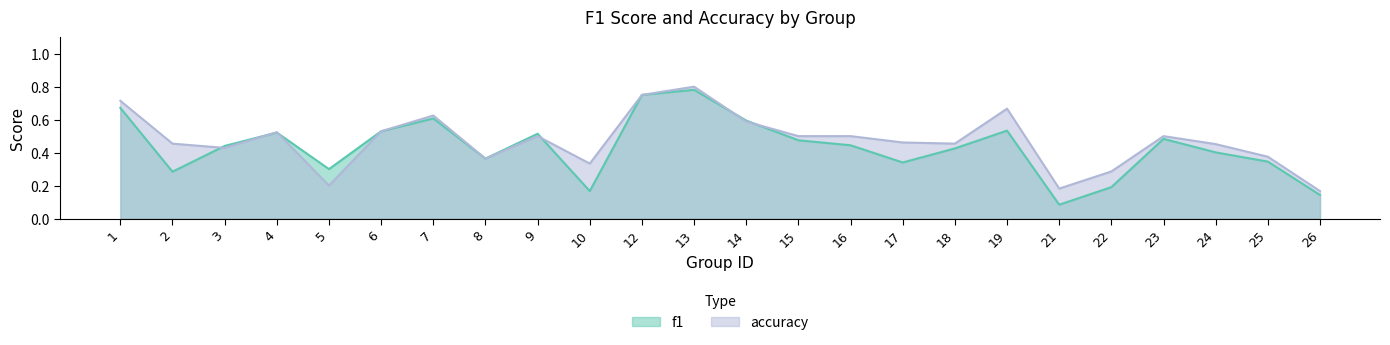

Rank the series by their average value, from highest to lowest.

accuracy, f1